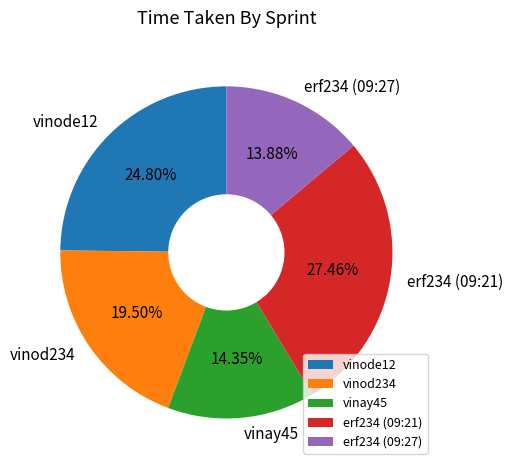

Which has a higher value, vinode12 or erf234 (09:21)?

erf234 (09:21)